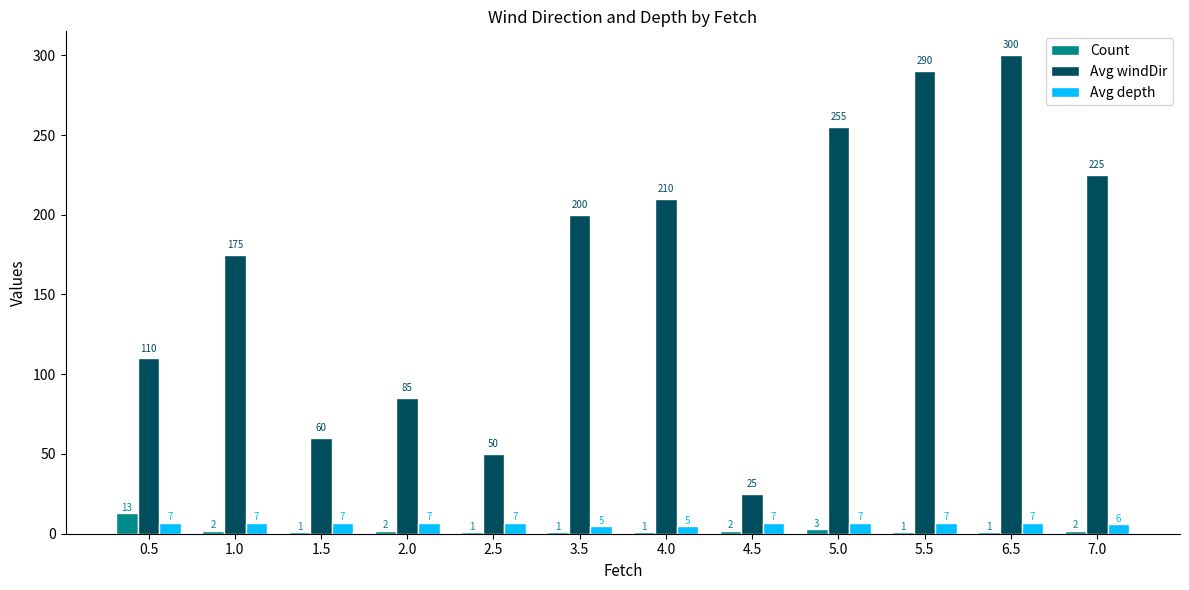

Reading left to right, extract all data points from this chart.

Count: 0.5=13	1.0=2	1.5=1	2.0=2	2.5=1	3.5=1	4.0=1	4.5=2	5.0=3	5.5=1	6.5=1	7.0=2
Avg windDir: 0.5=110	1.0=175	1.5=60	2.0=85	2.5=50	3.5=200	4.0=210	4.5=25	5.0=255	5.5=290	6.5=300	7.0=225
Avg depth: 0.5=7	1.0=7	1.5=7	2.0=7	2.5=7	3.5=5	4.0=5	4.5=7	5.0=7	5.5=7	6.5=7	7.0=6